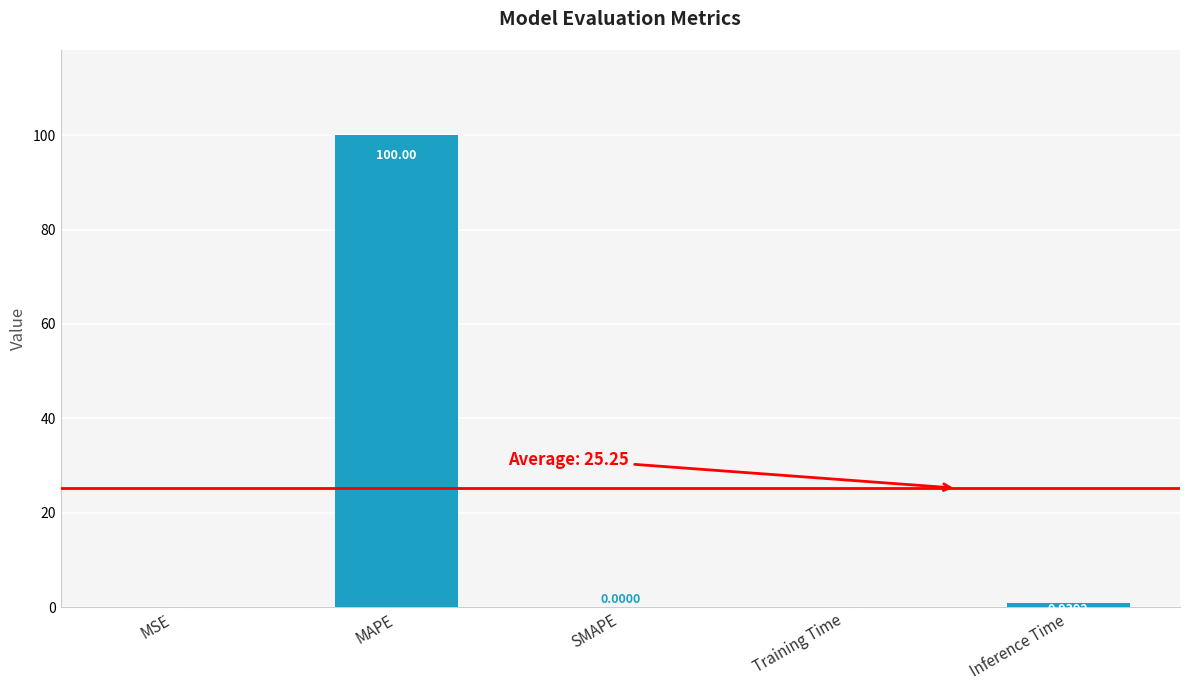

Where is the data nearest to the value 50?

Inference Time